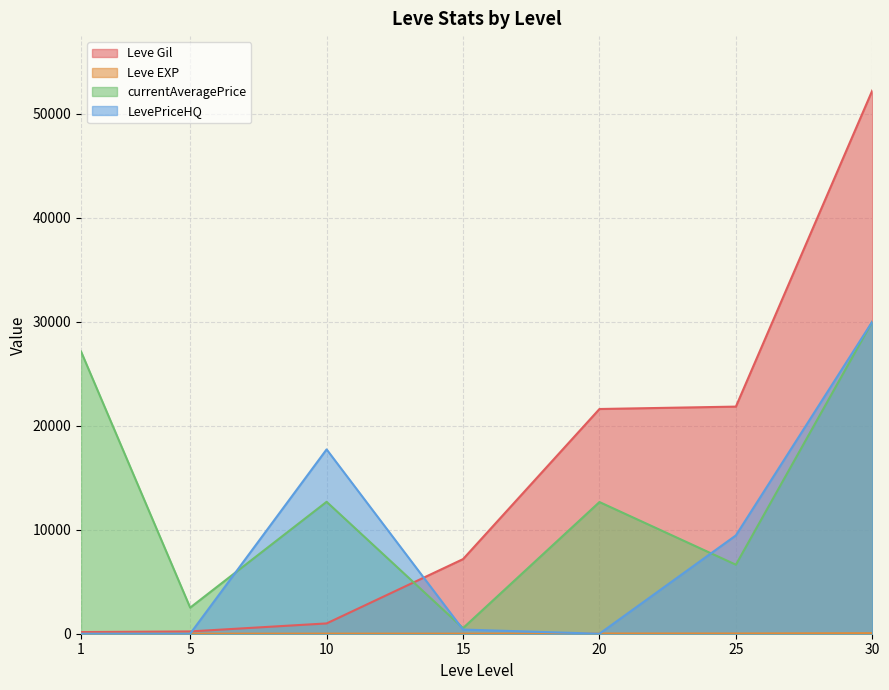

List the labels in order of Leve EXP value, smallest first.

1, 5, 15, 10, 20, 25, 30